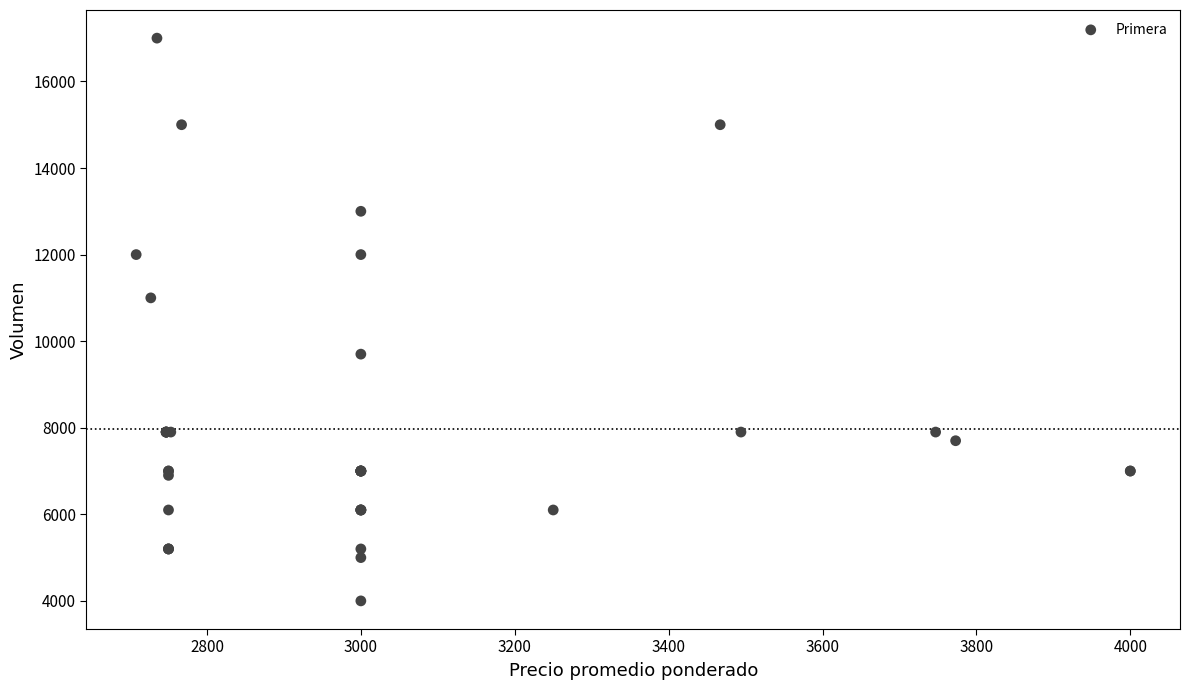

What Y value in the scatter plot is closest to 10500?

11000